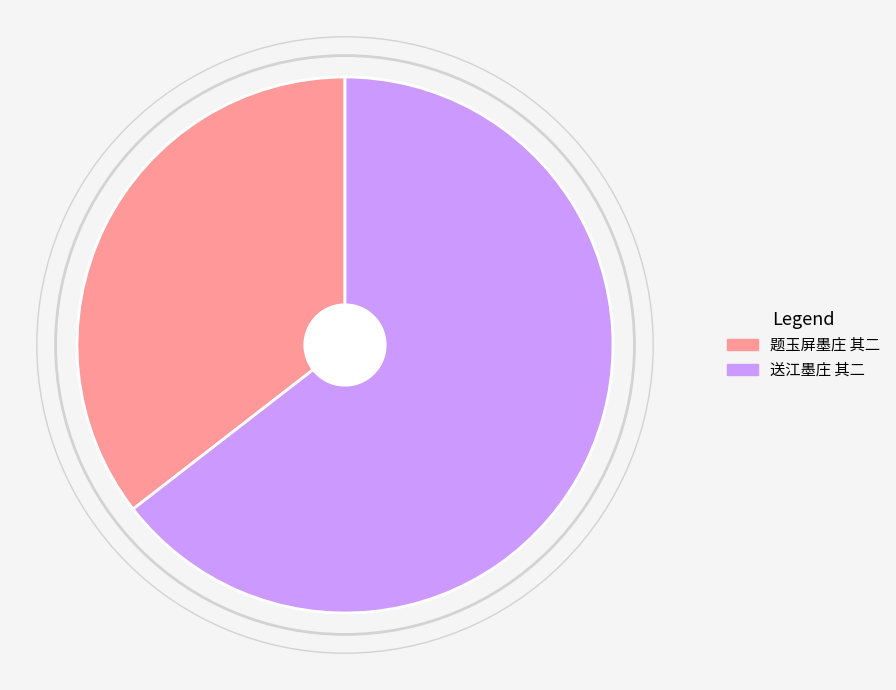

Rank the categories by value from highest to lowest.

送江墨庄 其二, 题玉屏墨庄 其二